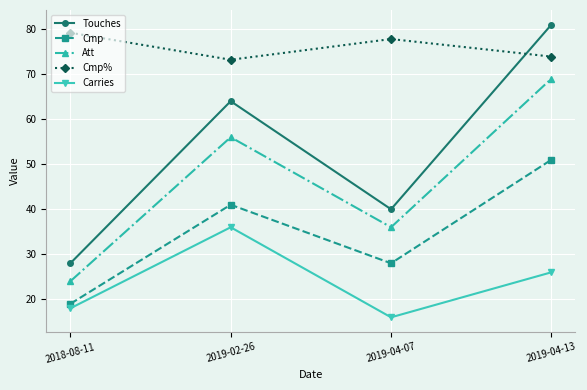

How many interior local peaks does the Cmp series have?

1